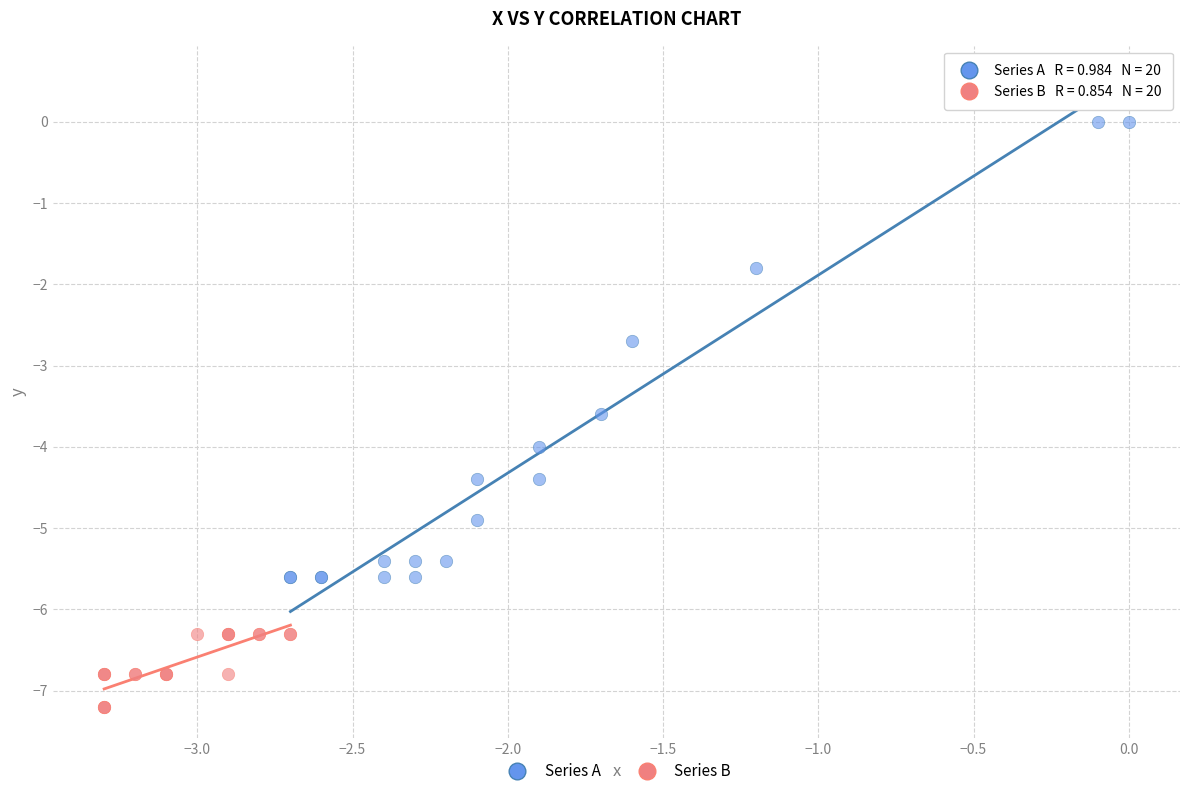

Which series contains the lowest Y value?

Series B